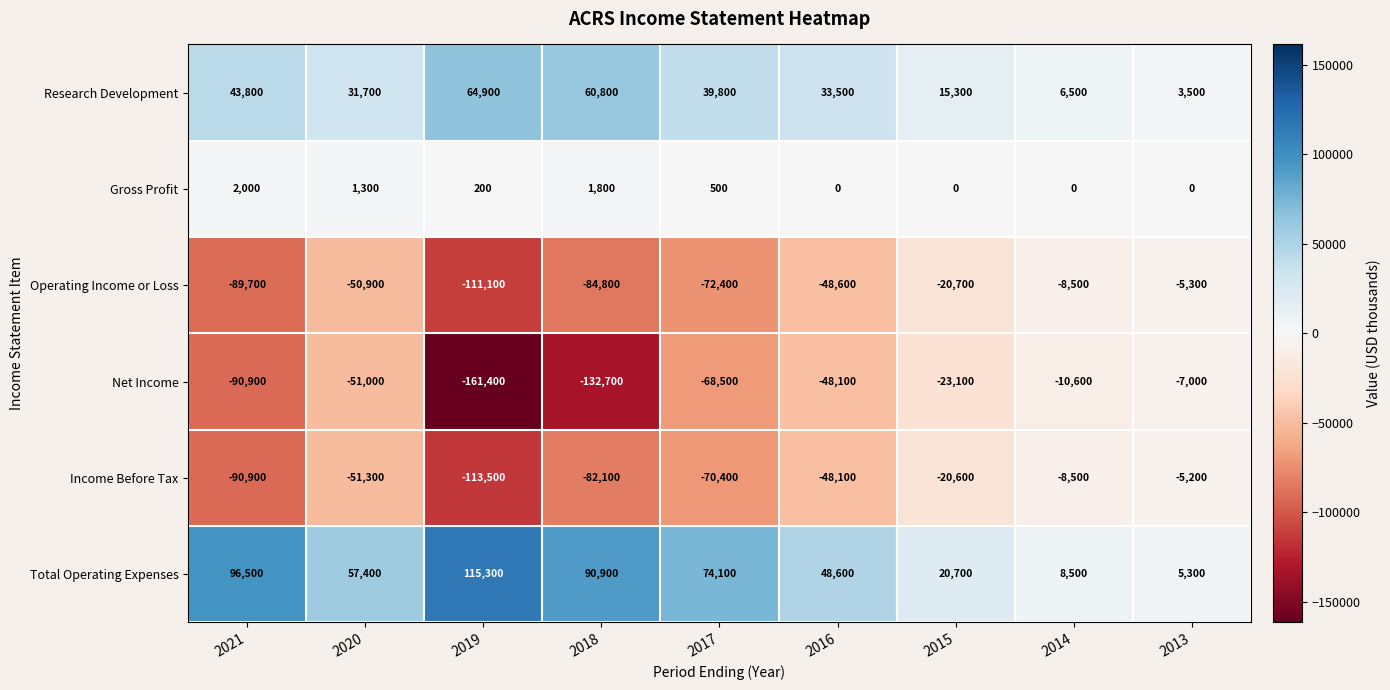

List the series in order of their peak value, lowest first.

Net Income, Operating Income or Loss, Income Before Tax, Gross Profit, Research Development, Total Operating Expenses